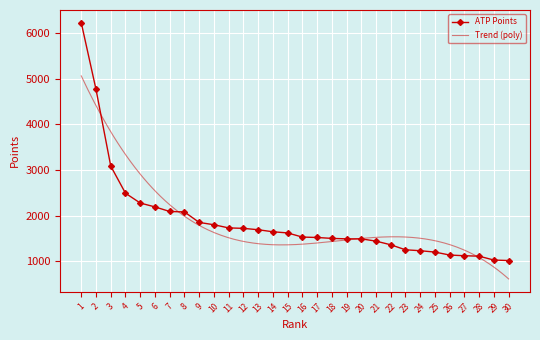

How many data points does each series have?

30